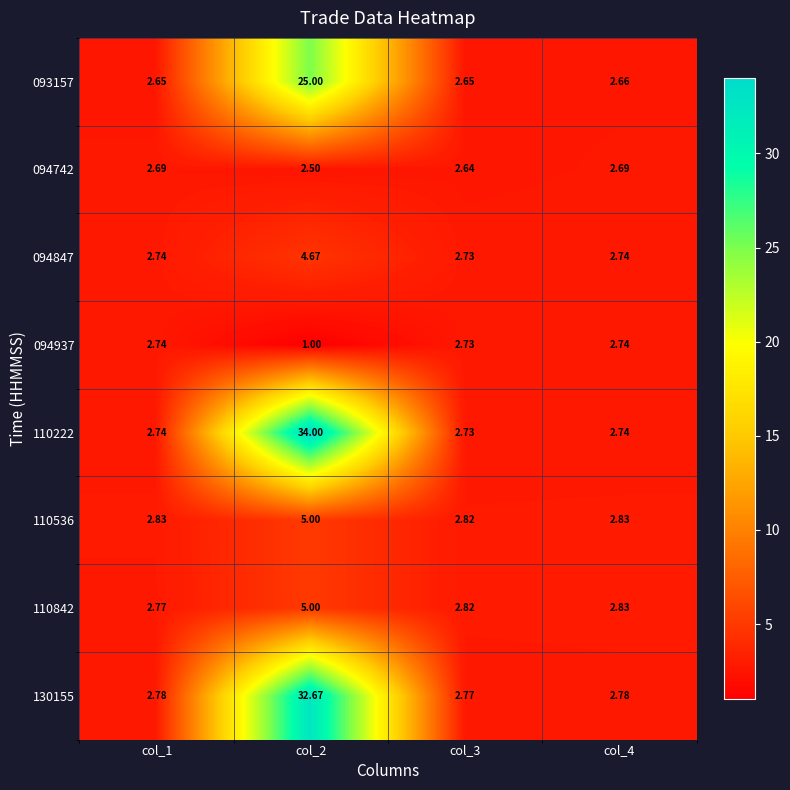

Is the value of 110222 at col_4 greater than the value of 094742 at col_1?

Yes